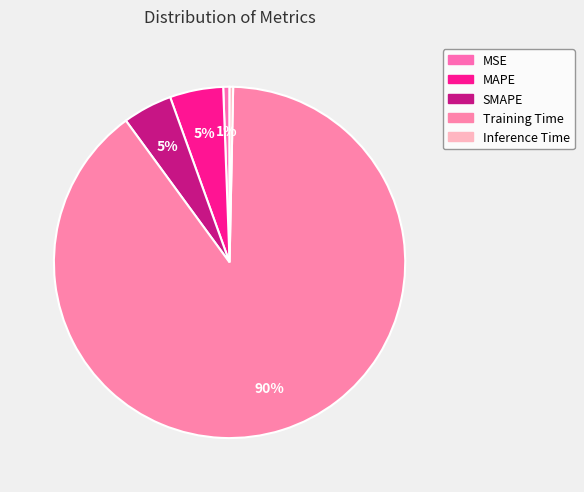

To the nearest percent, what is the difference between the largest and smallest slice percentages?

89%